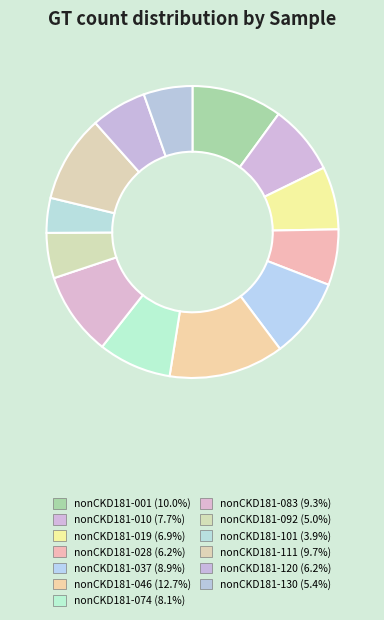

What percentage is the nonCKD181-120 slice, to the nearest percent?

6%